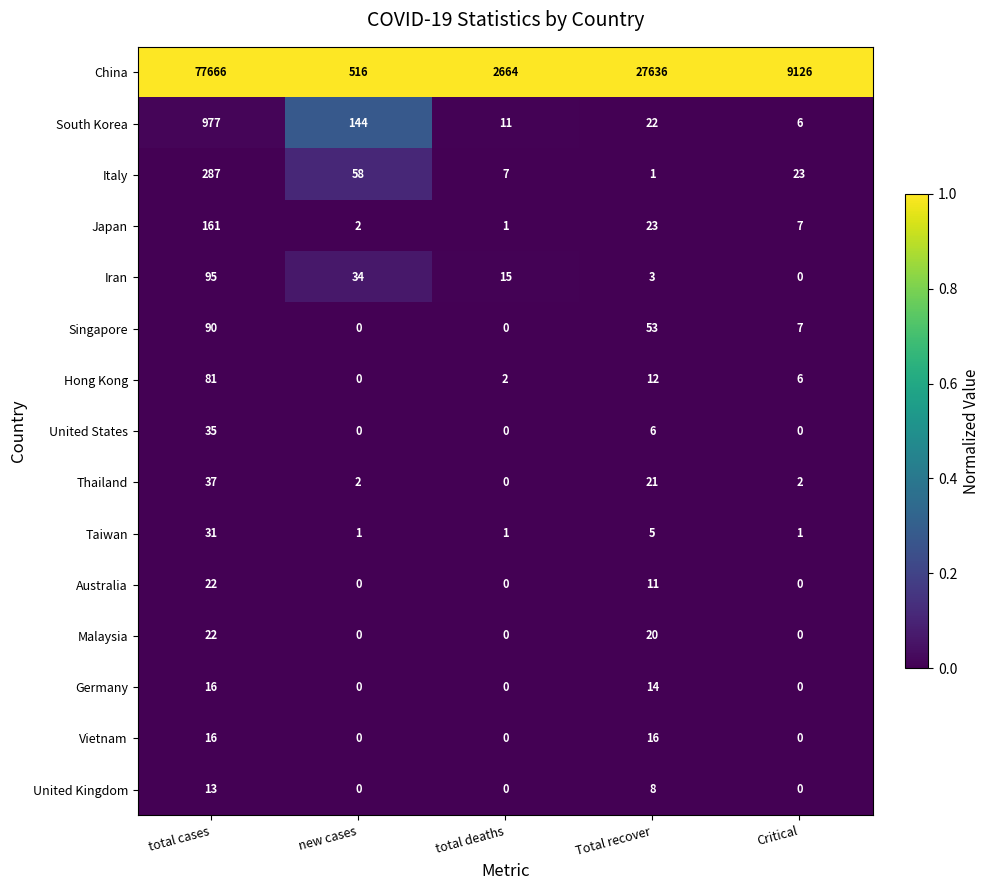

The value of United Kingdom at total deaths is -6. True or false?

False